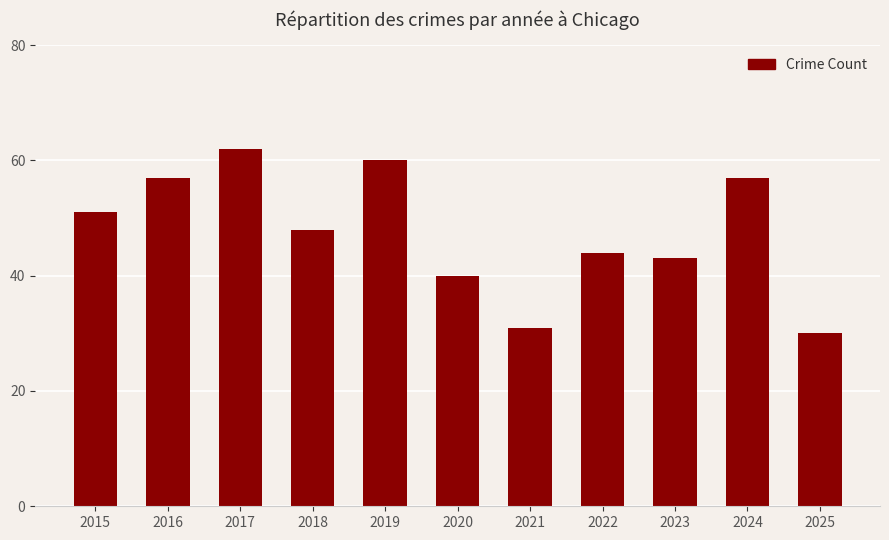

Approximately how many times larger is the value at 2025 compared to 2016?

0.5